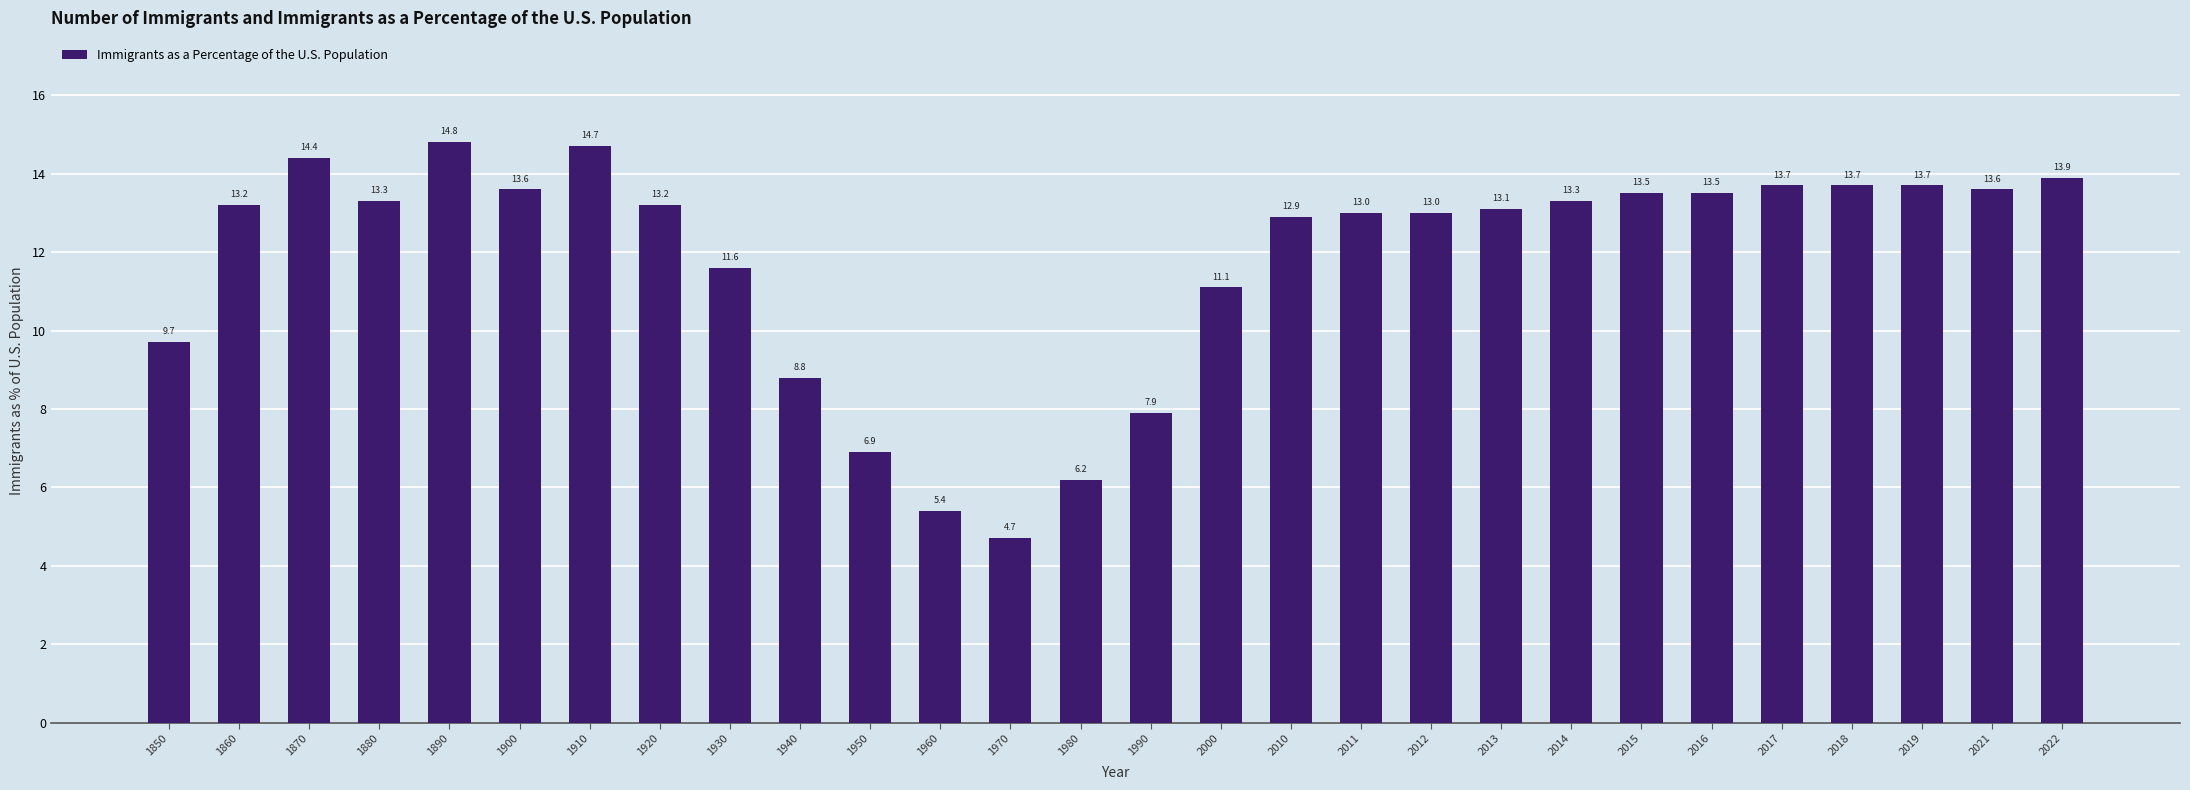

What is the difference between the values at 2017 and 1850?

4.0